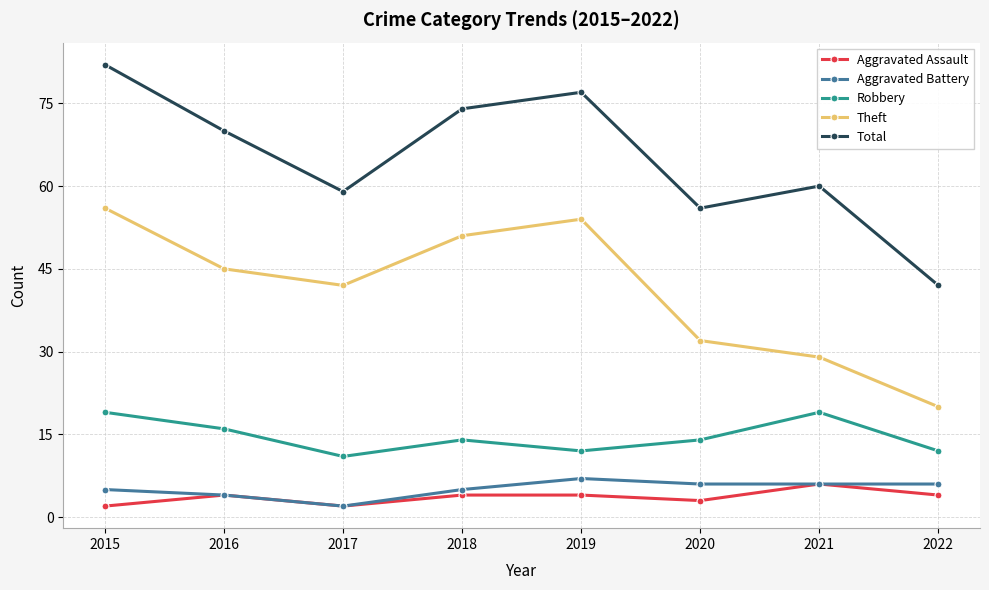

What is the difference between the maximum and minimum values in the Aggravated Assault series?

4